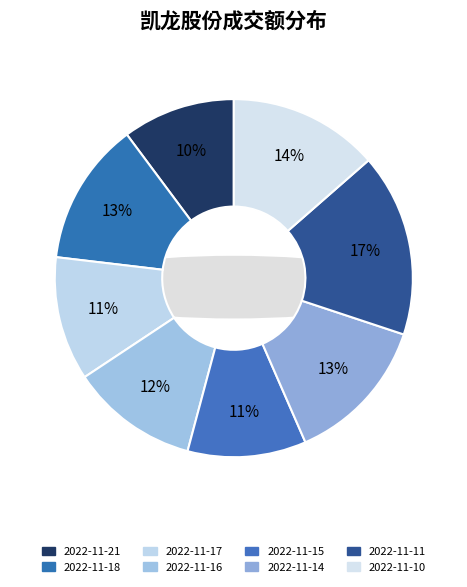

True or false: 2022-11-17 accounts for 2% of the total.

False